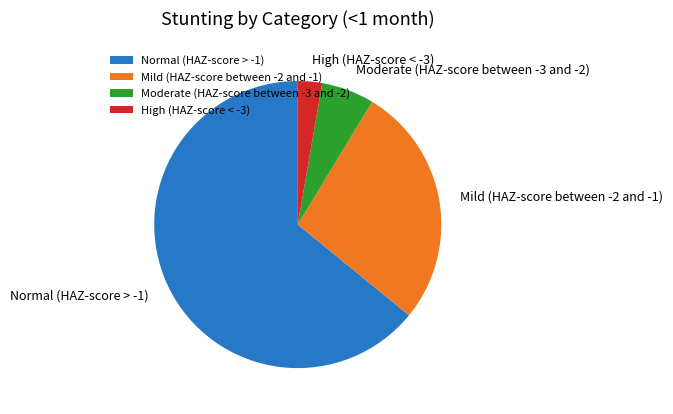

Is it true that Moderate (HAZ-score between -3 and -2) is 6% of the pie?

True